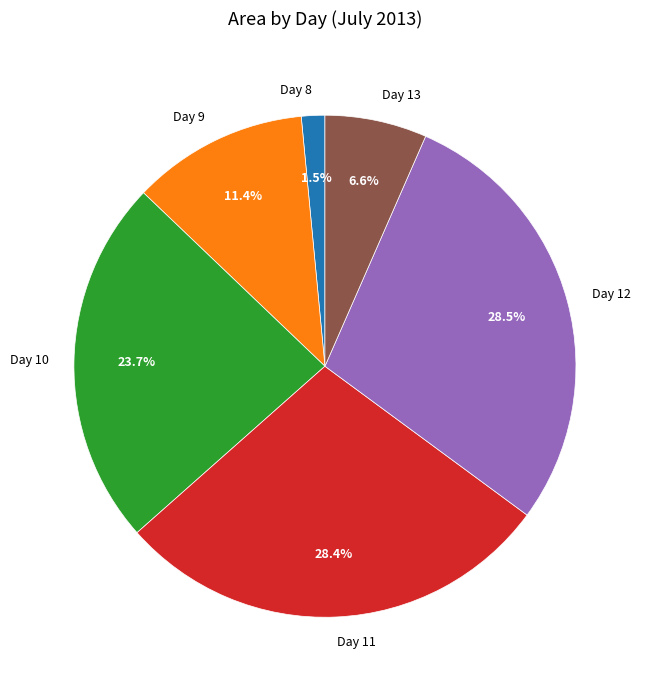

Is there a majority slice in this chart?

No